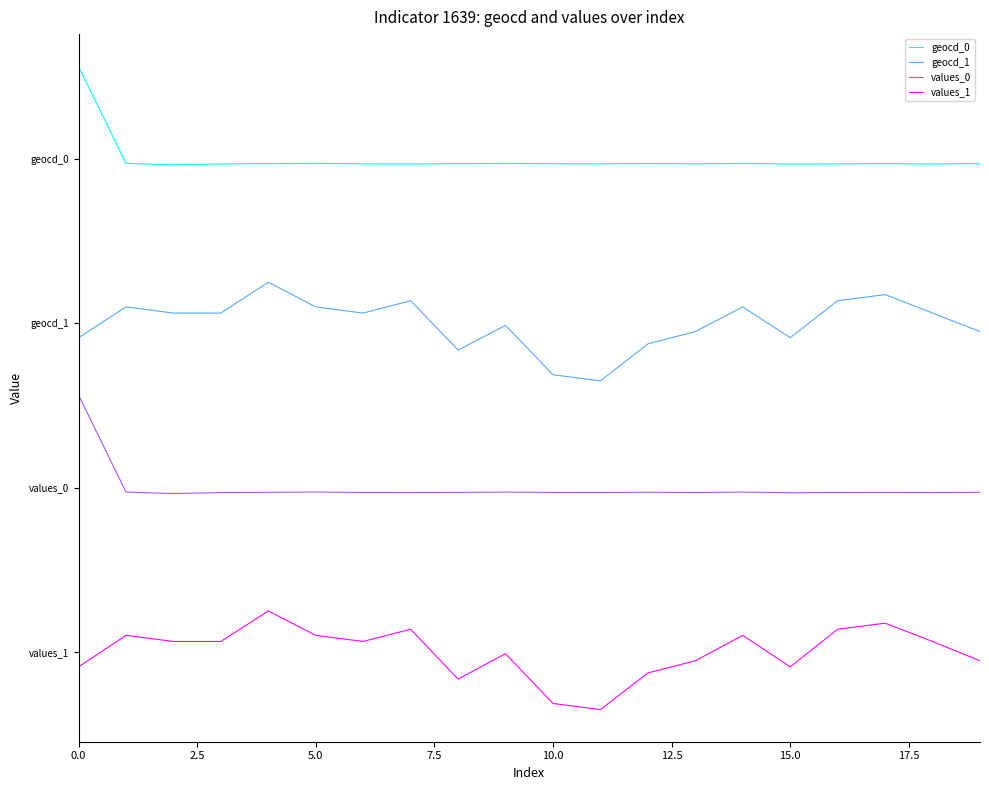

Does the chart display data point markers on the line(s)?

No